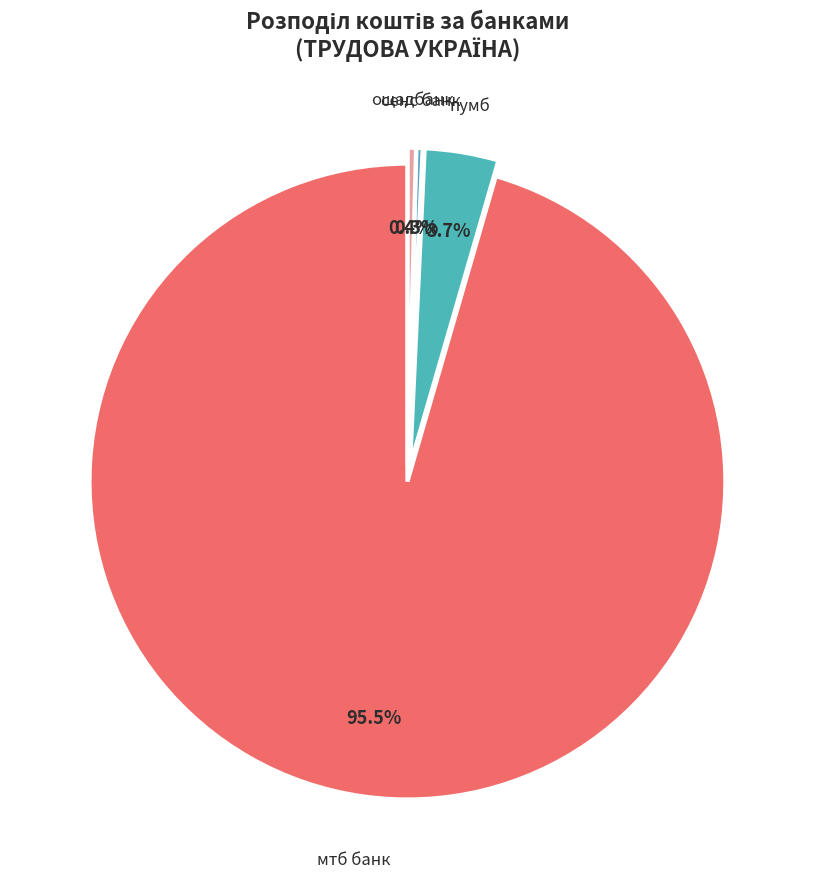

Which category accounts for the majority?

мтб банк